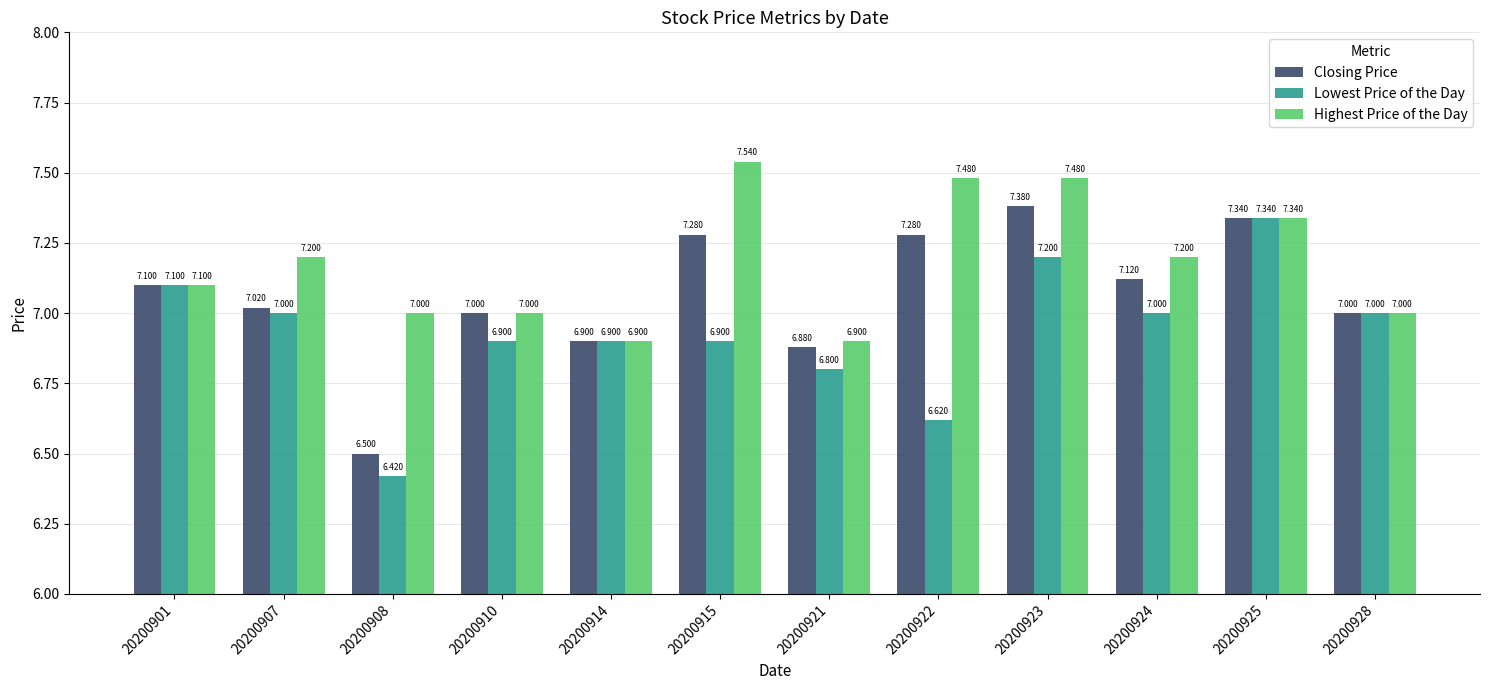

What is the spread (max minus min) of values at 20200907?

0.2